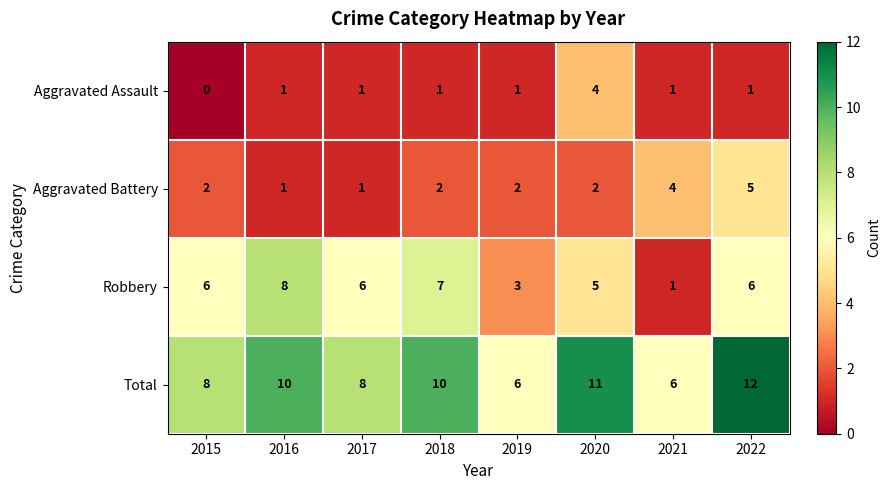

What is the difference between the maximum and minimum values in the Robbery series?

7